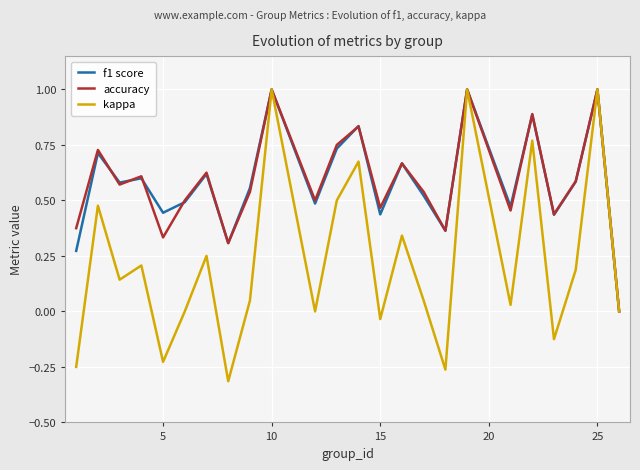

Which series has the largest range (max minus min)?

kappa